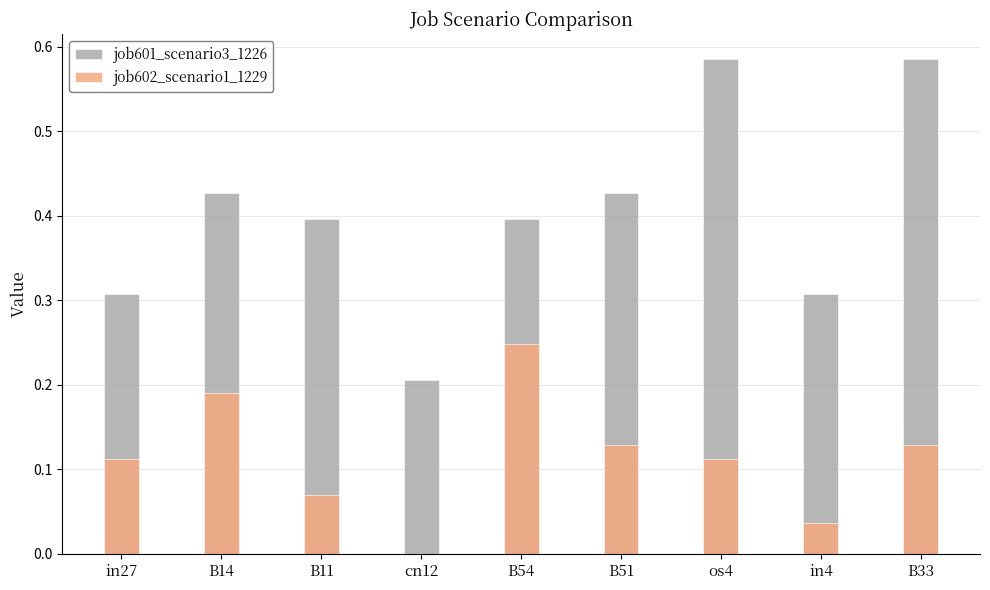

Count the job602_scenario1_1229 values in the range 0 to 1.

9